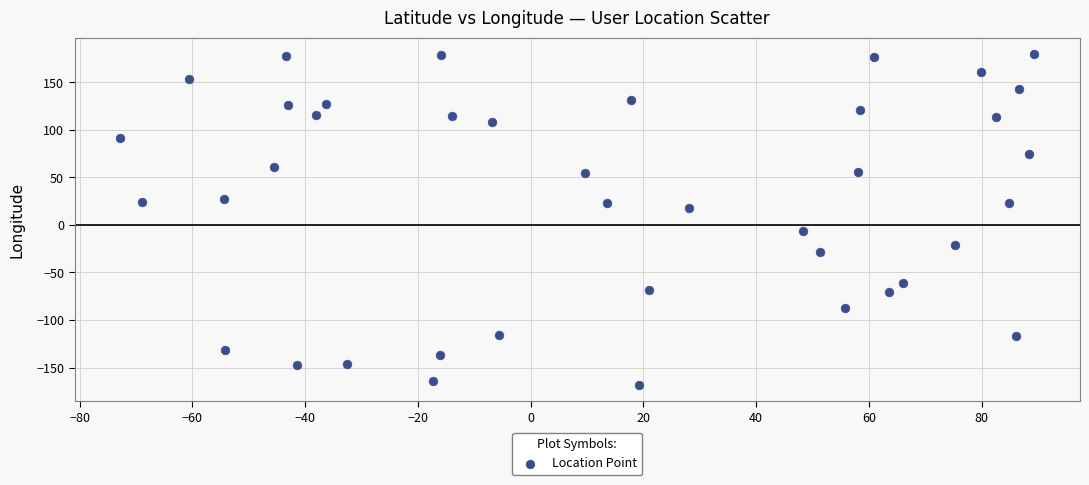

What is the range of Y values (max minus min)?

347.5